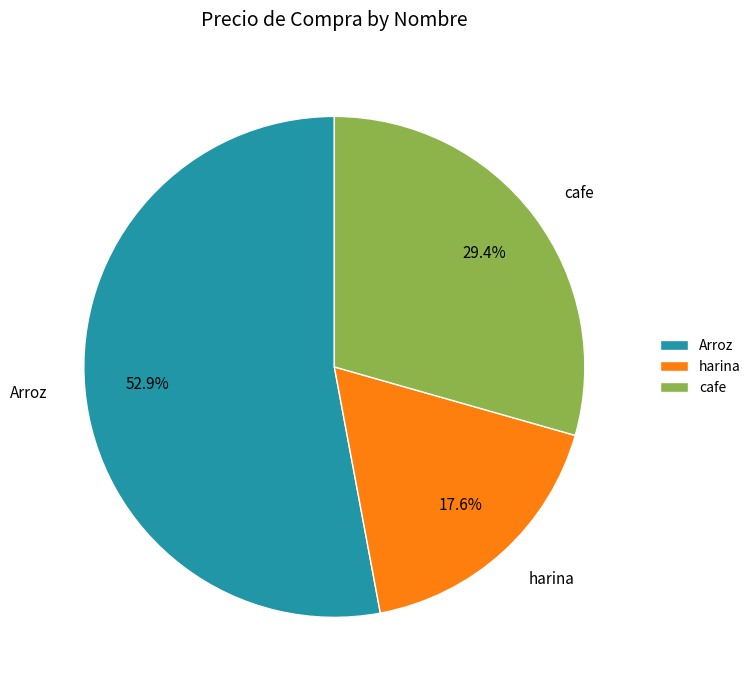

Is it true that harina is 18% of the pie?

True